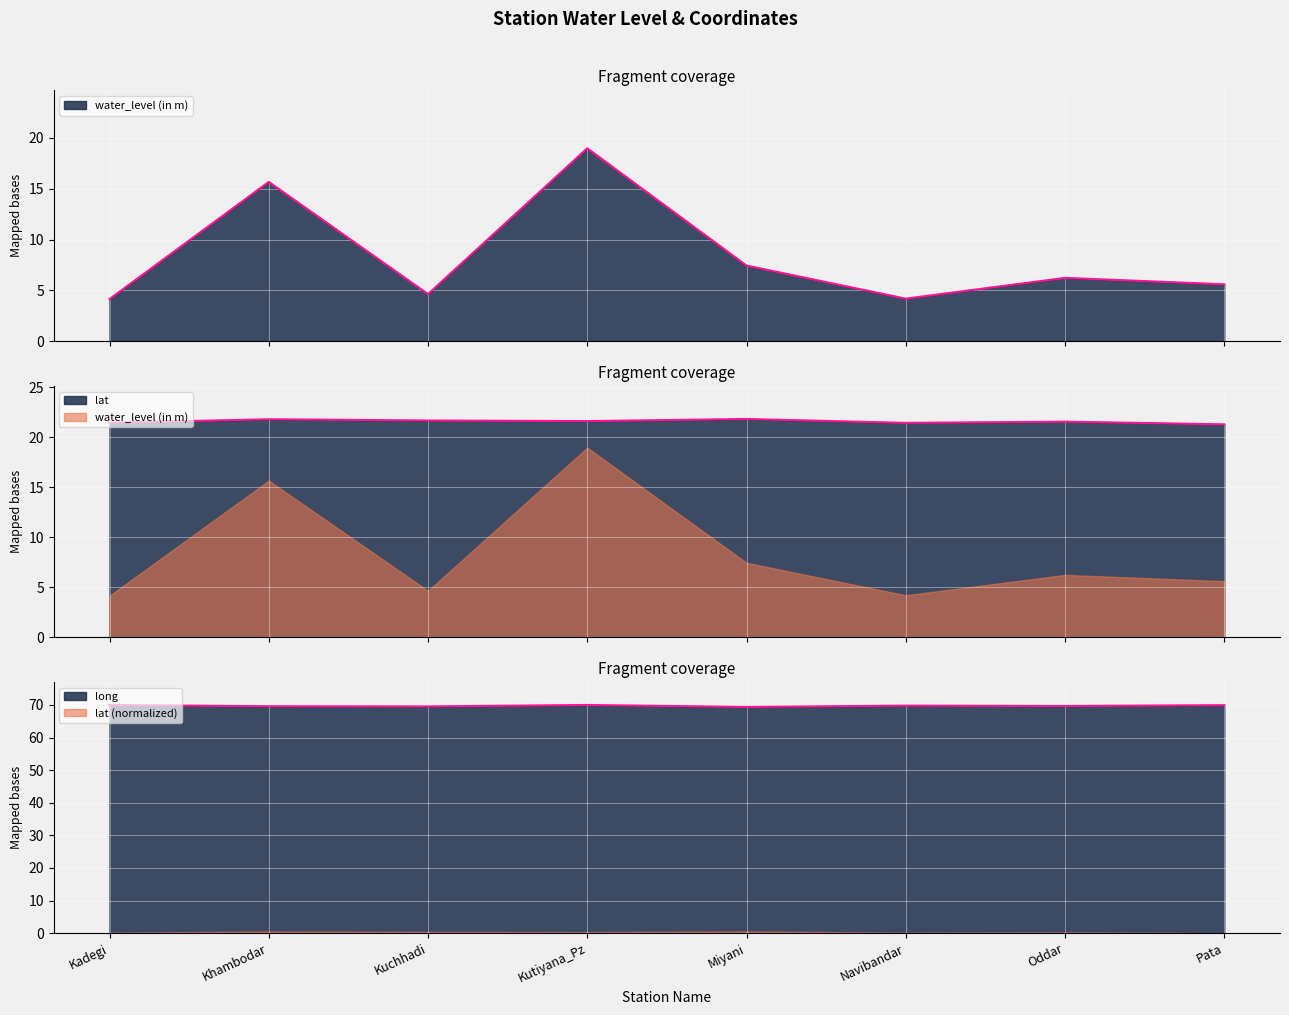

Count the lat values in the range 21 to 22.

8